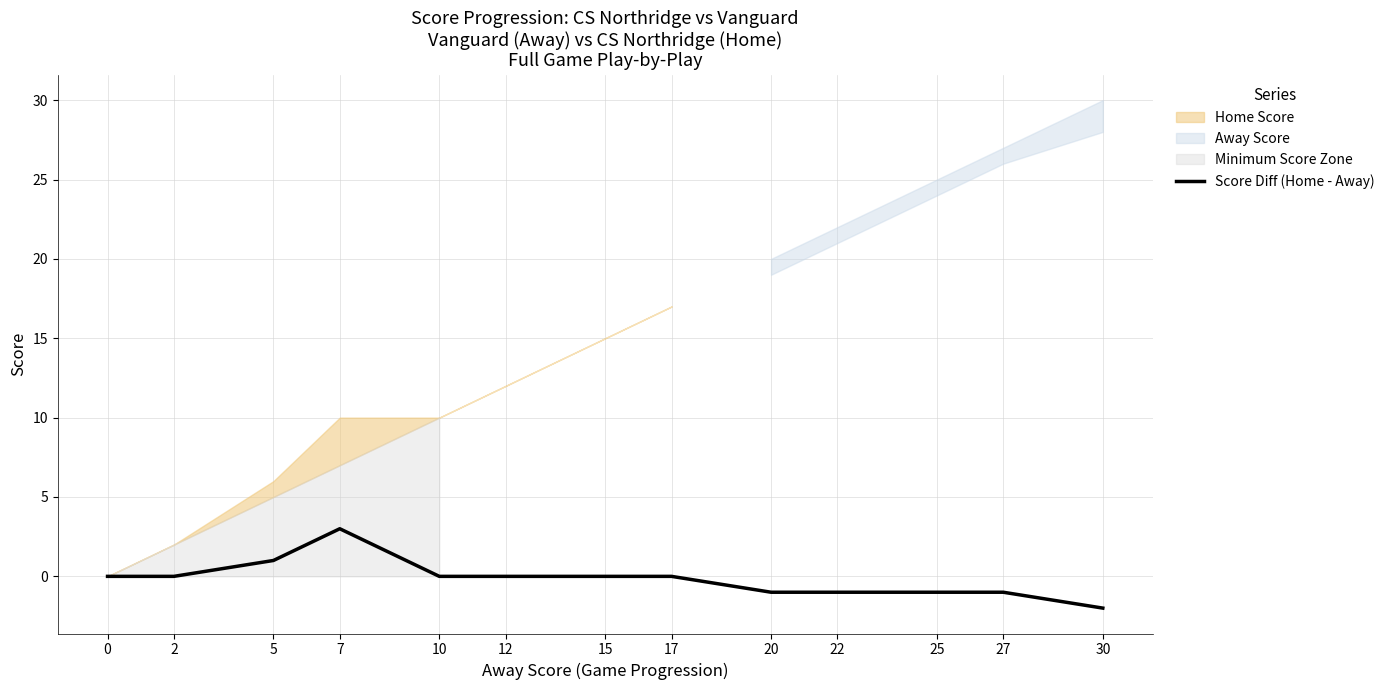

True or false: the data shows -2 at 22.

False